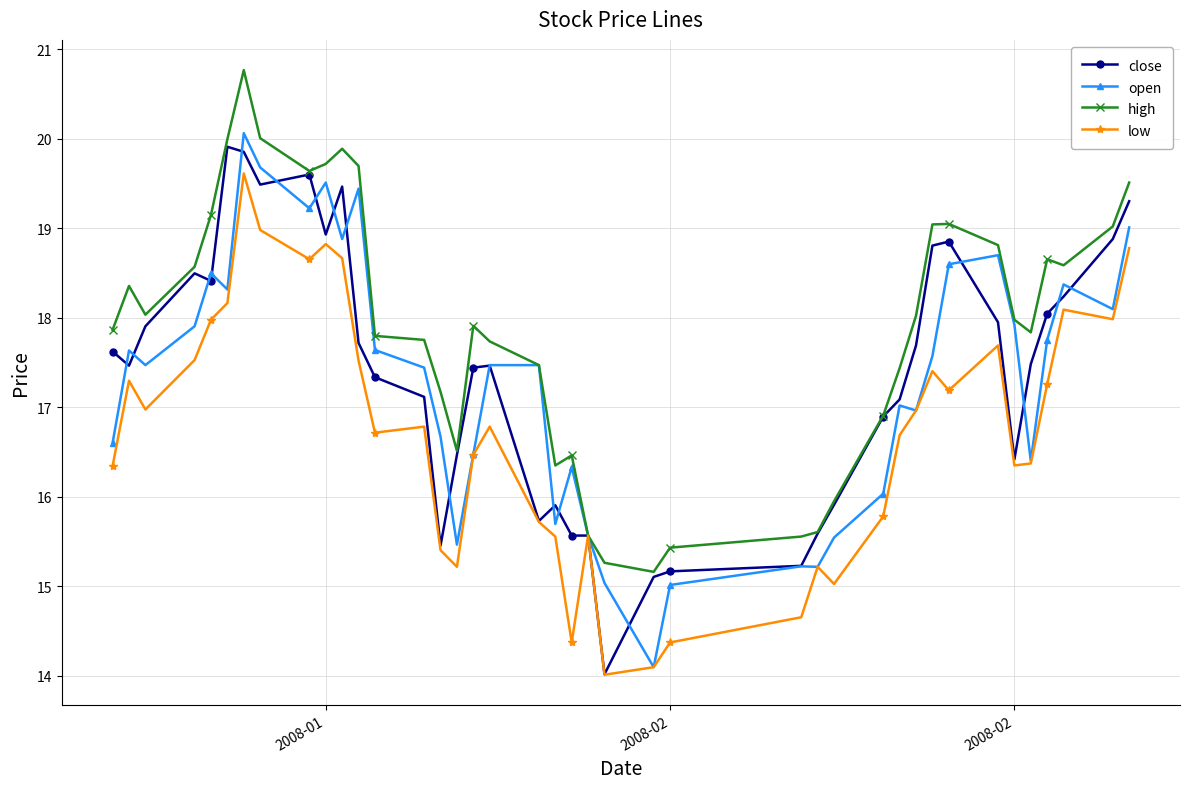

Which series has the largest total across all categories?

high